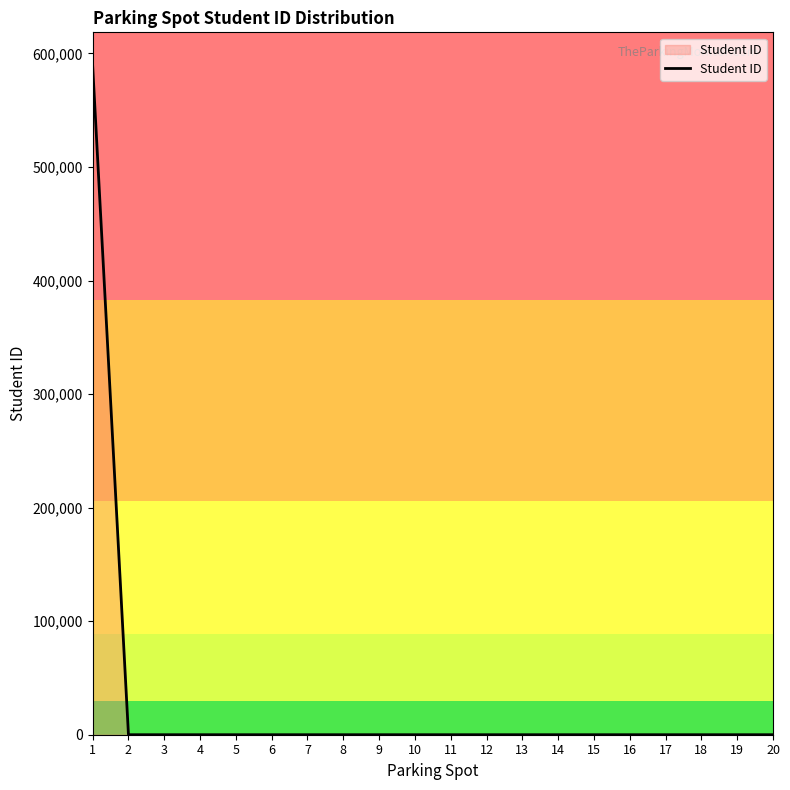

The value at 1 is 589090. True or false?

True